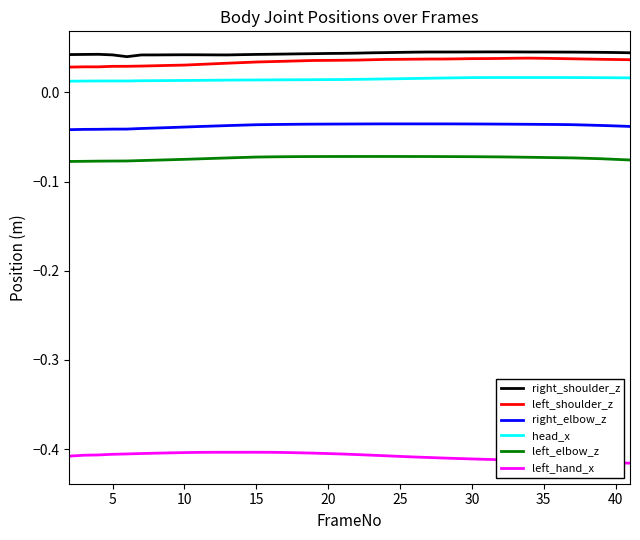

True or false: right_shoulder_z and left_hand_x intersect in this chart.

False